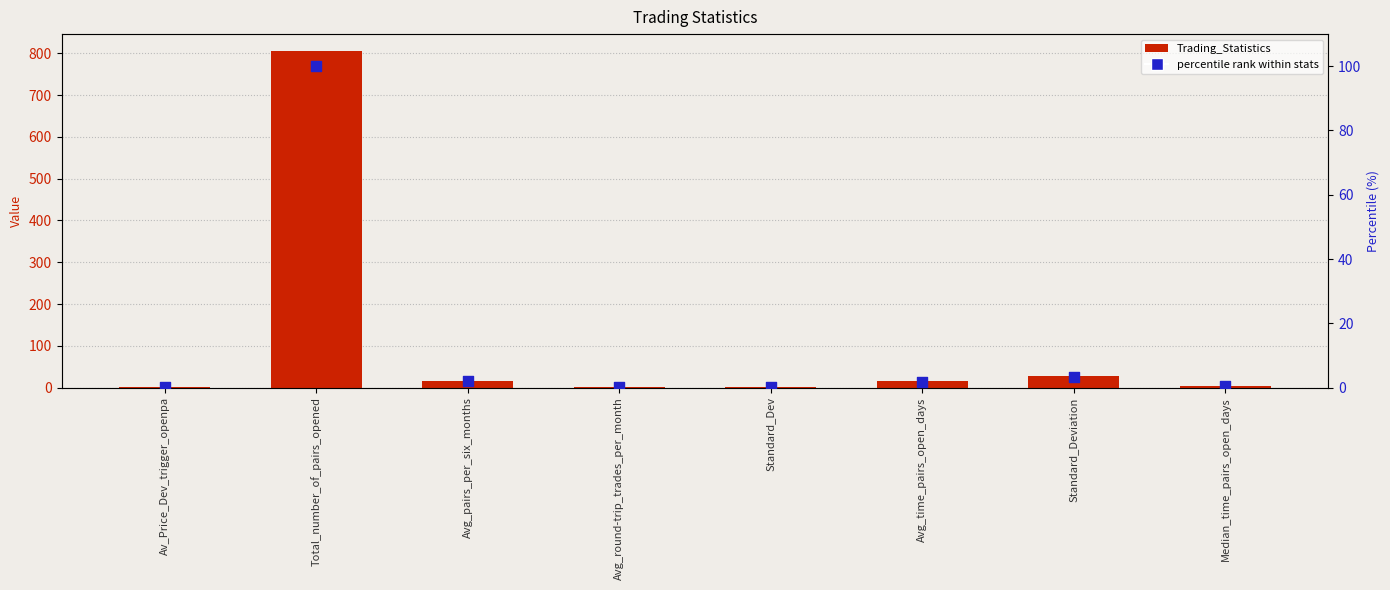

What are all the series names shown in the legend?

Trading_Statistics, percentile rank within stats